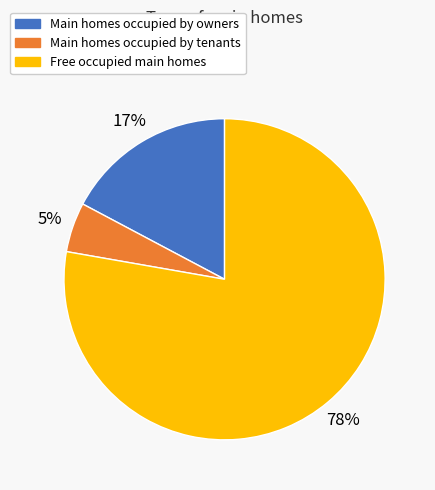

What is the ratio of the value at Main homes occupied by tenants to the value at Main homes occupied by owners?

0.3